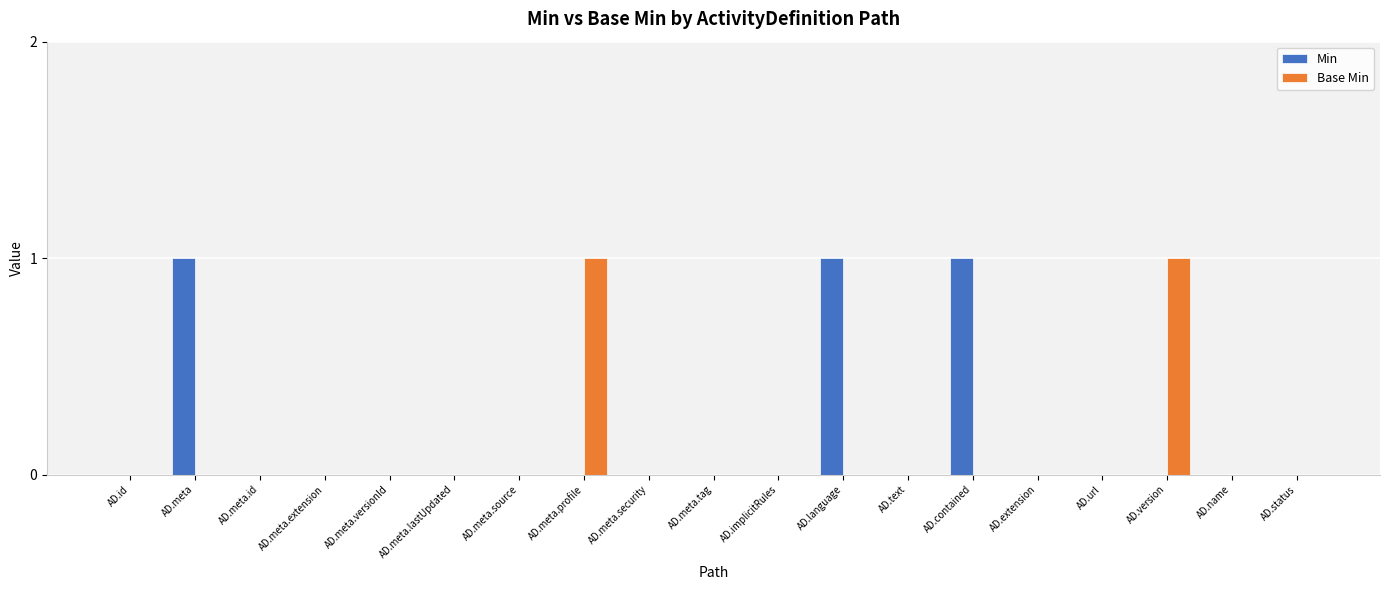

What are all the series names shown in the legend?

Min, Base Min